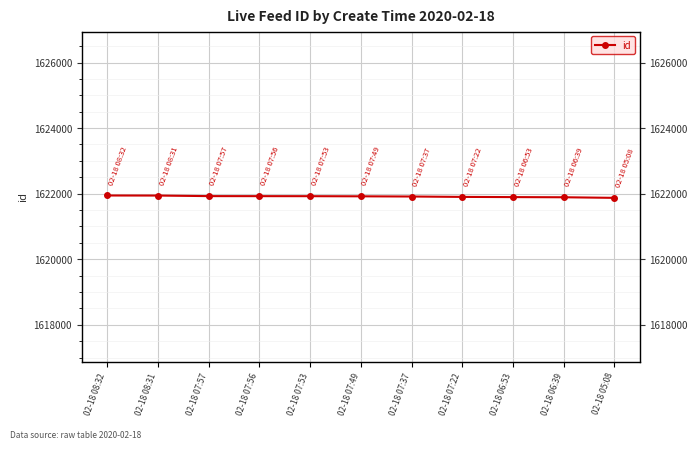

How many series are shown in this chart?

1